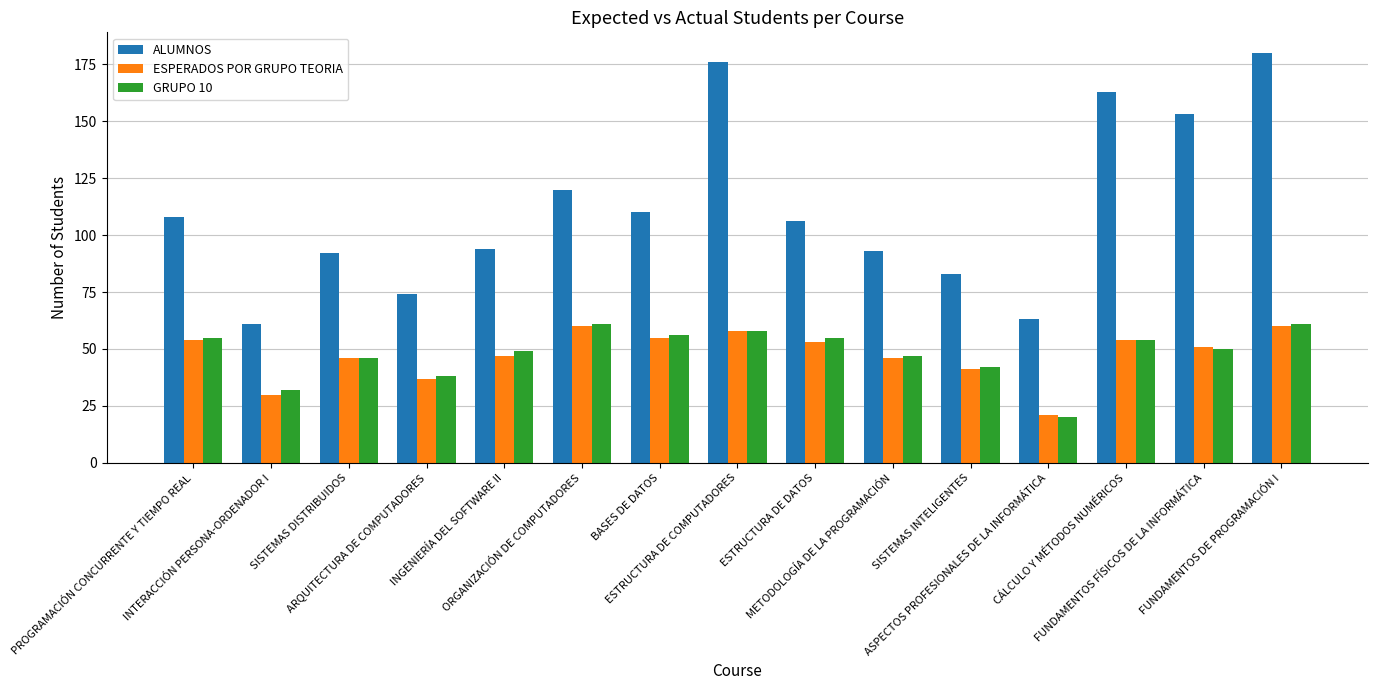

How many groups of bars are there?

15